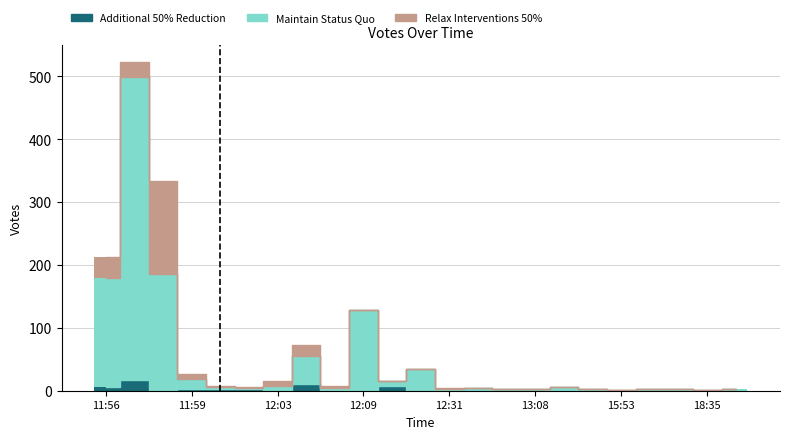

What is the label of the 10th bar from the left?

12:09